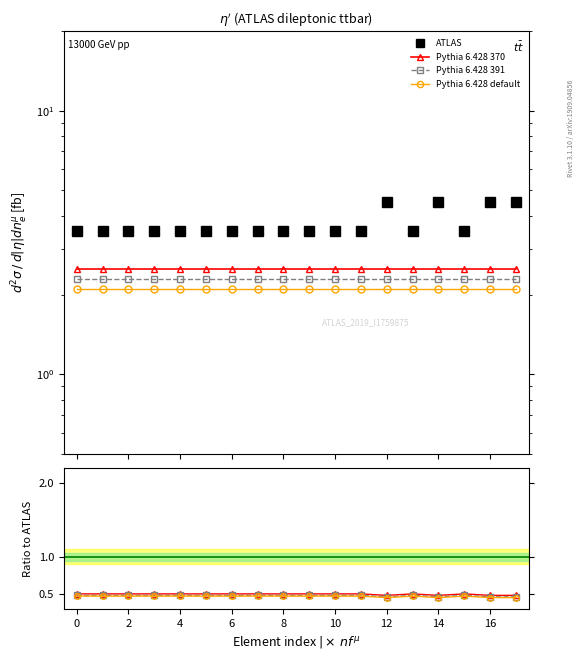

Count the Pythia 6.428 default values in the range 0 to 1.

18